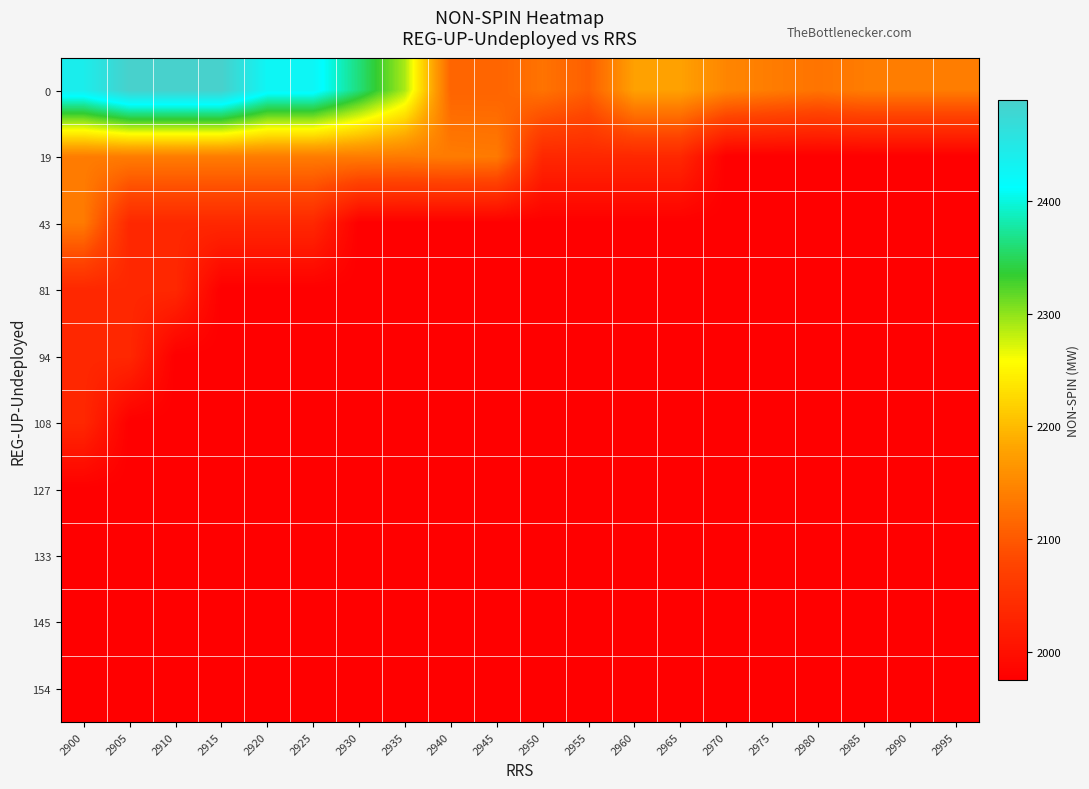

What is the difference between the highest and lowest values at 2925?

451